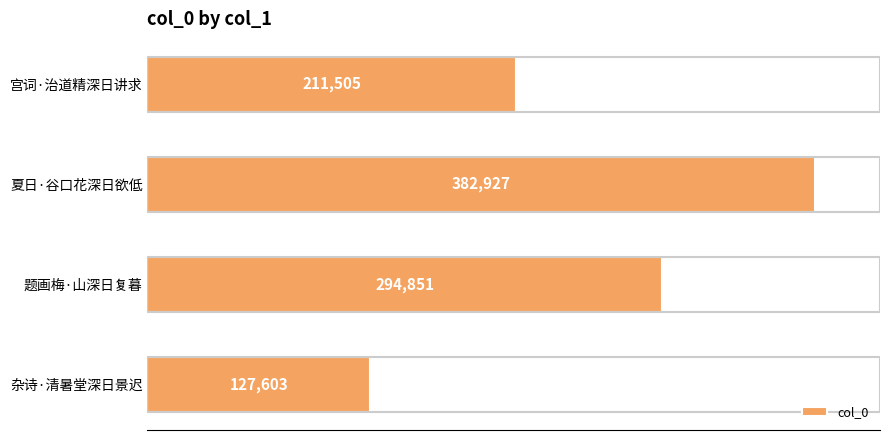

What is the value of the 3rd bar from the top?

294851